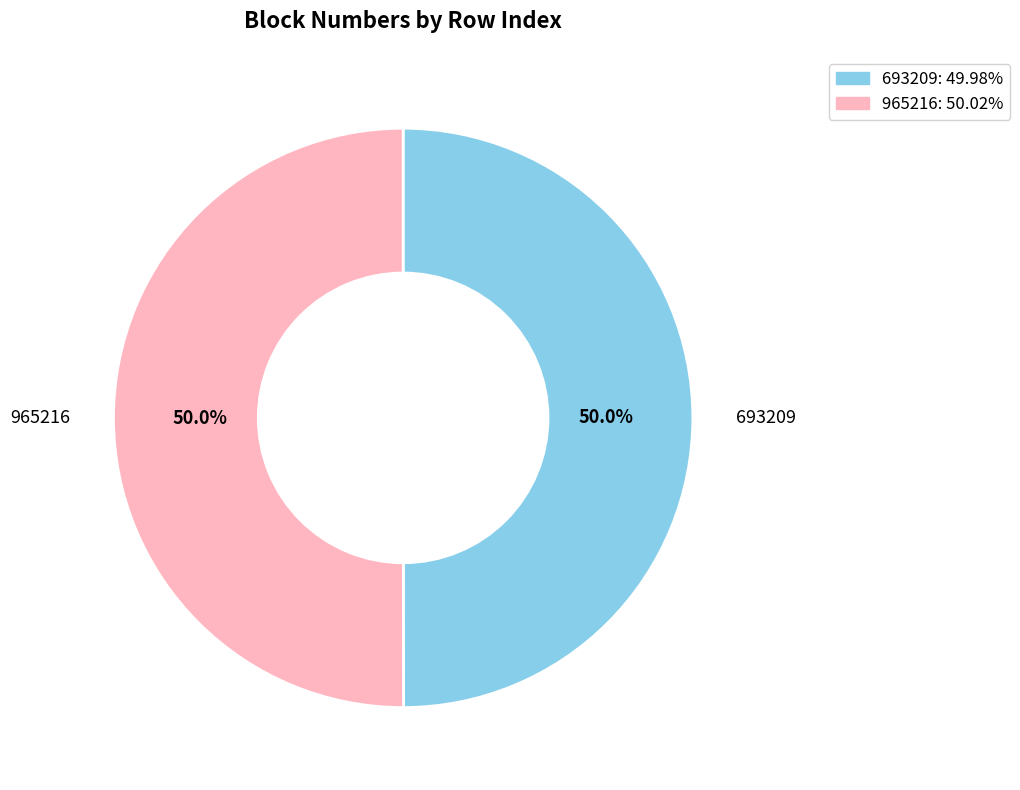

Do 965216 and 693209 together represent more than half of the pie?

Yes